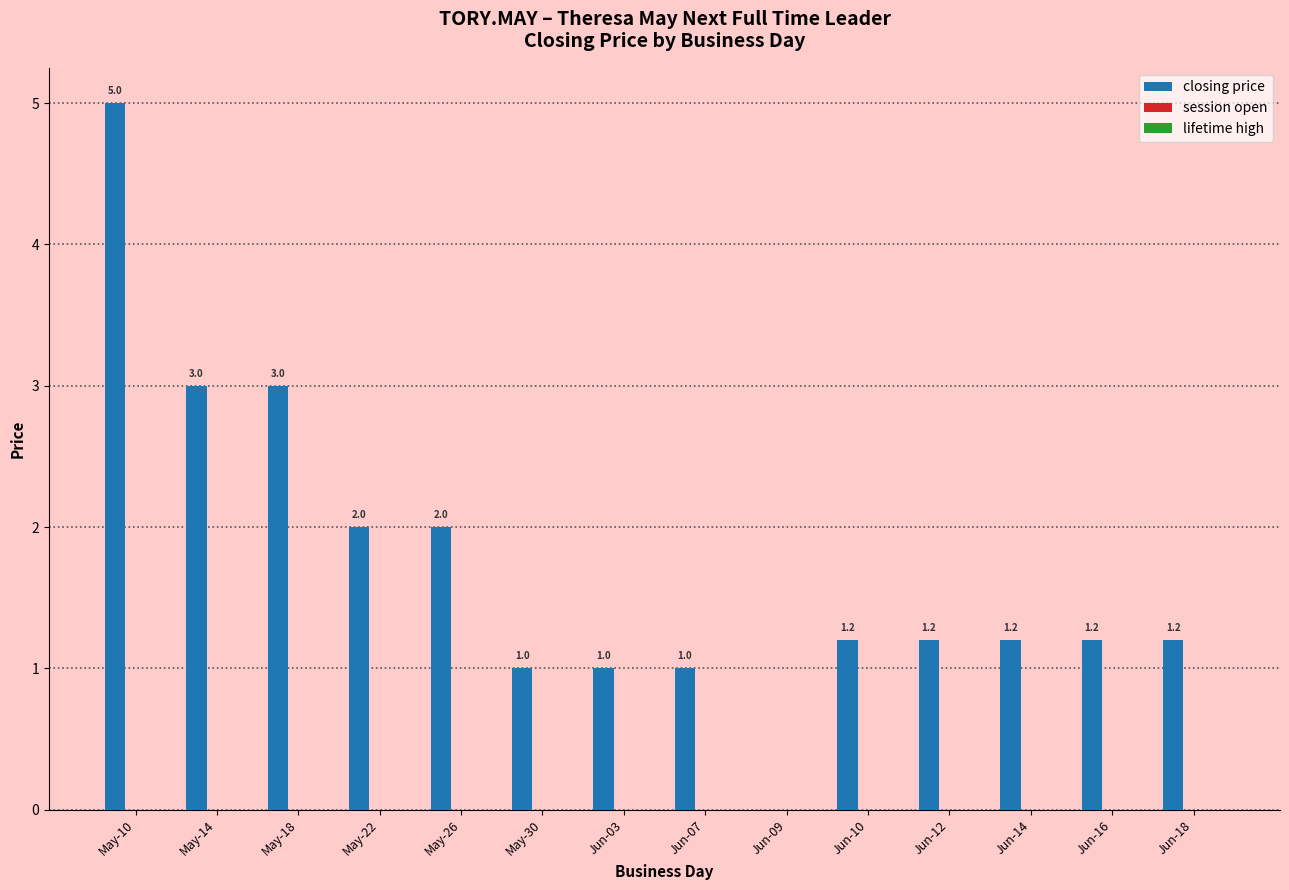

What is the greatest value displayed?

5.0